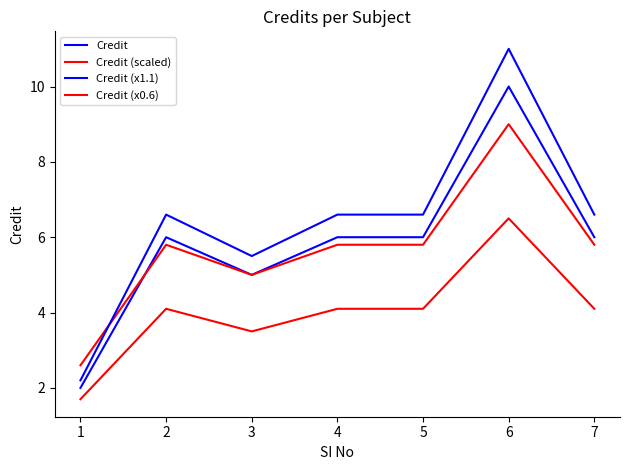

Where does the Credit series first go above 6?

6